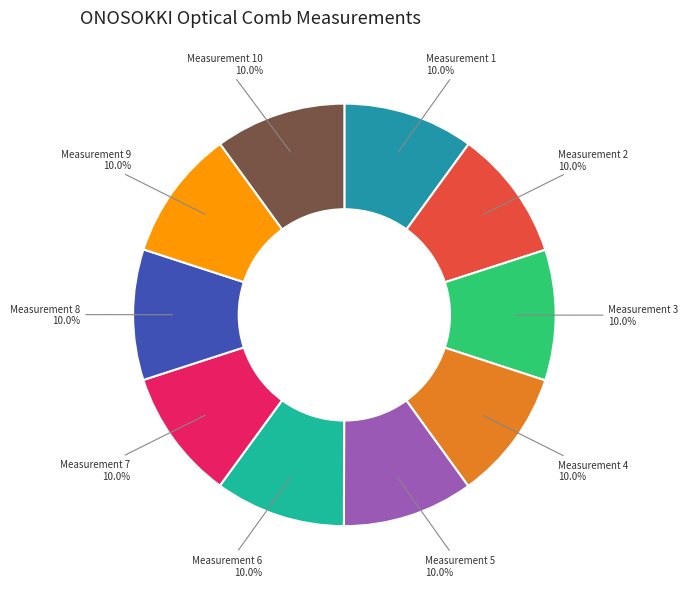

How many slices are in this pie chart?

10